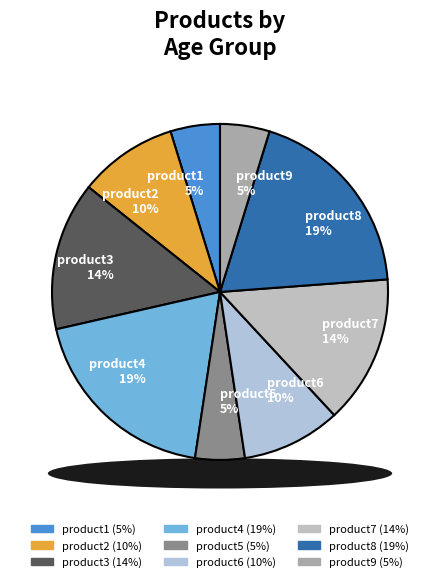

The product2 slice represents 10% of the pie. True or false?

True